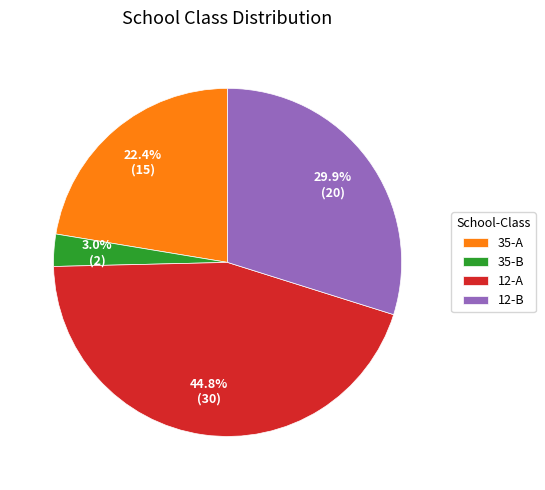

How many slices are in this pie chart?

4